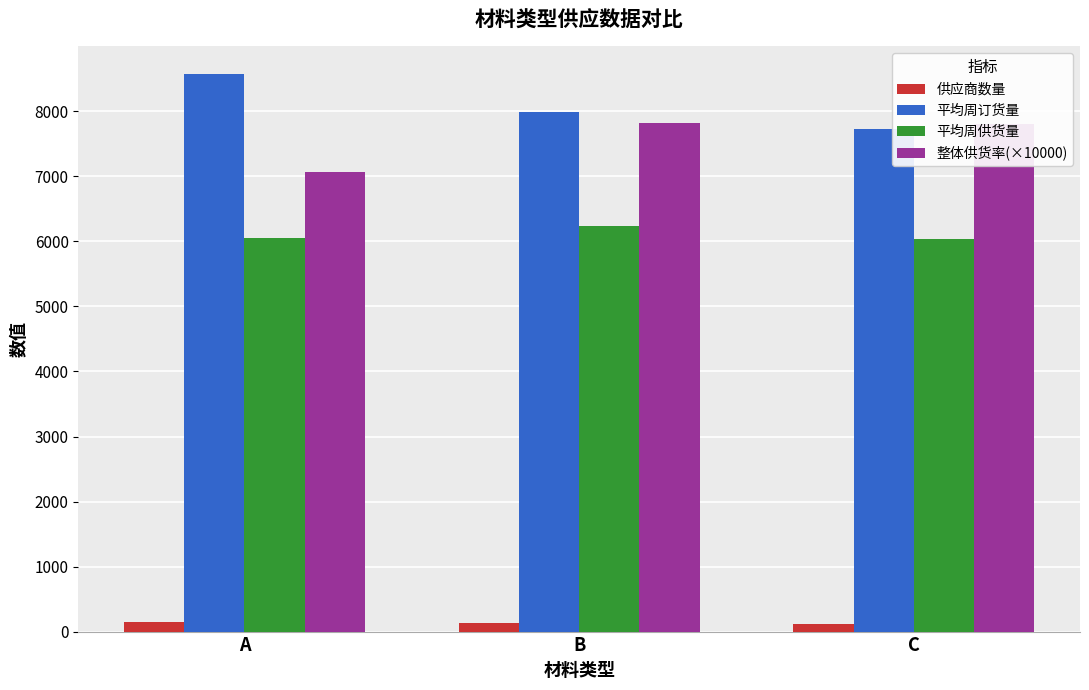

Which label corresponds to the largest value in the chart?

A